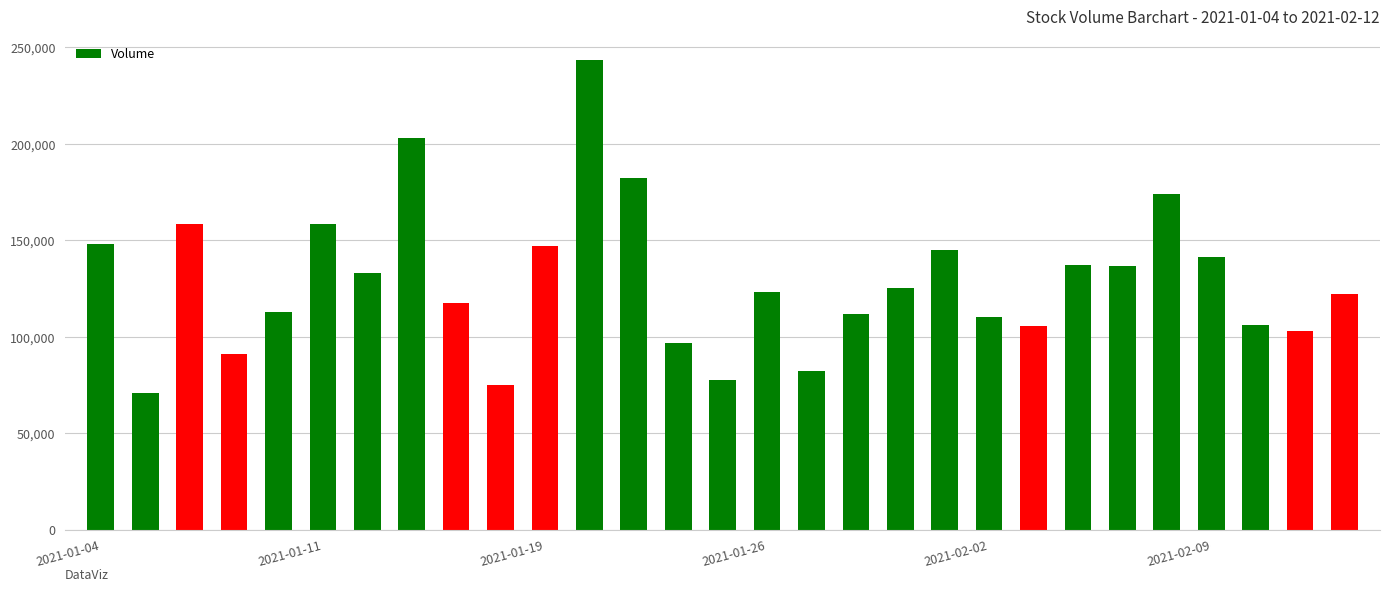

What is the minimum value shown in the chart?

70800